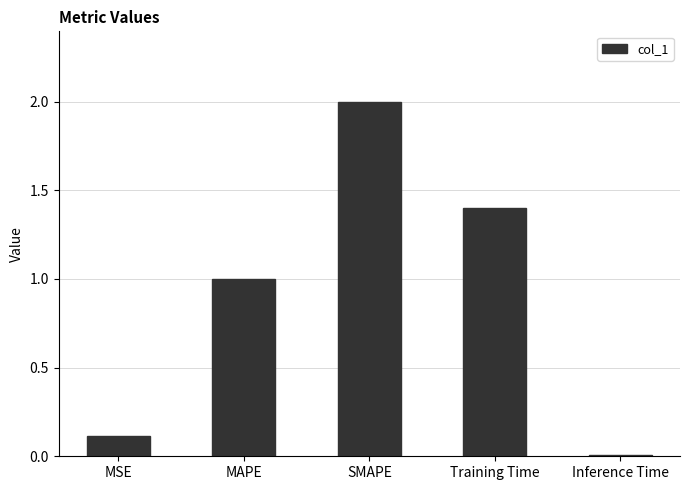

The chart shows a value of 1.4 at Training Time. True or false?

True